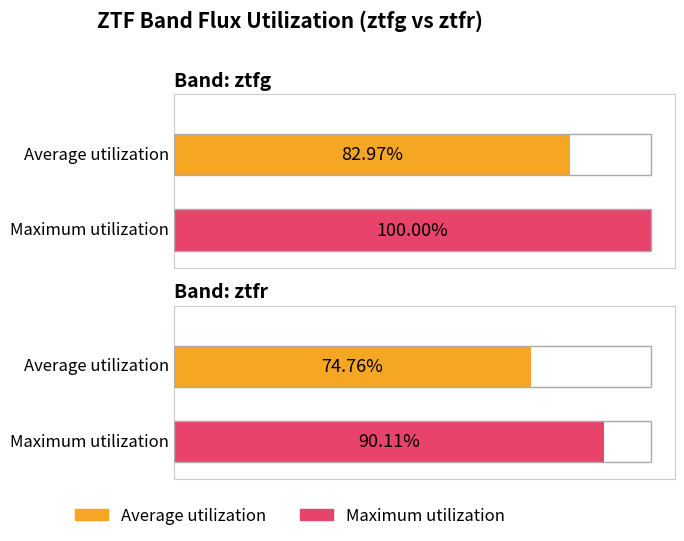

What are all the series names shown in the legend?

Average utilization, Maximum utilization